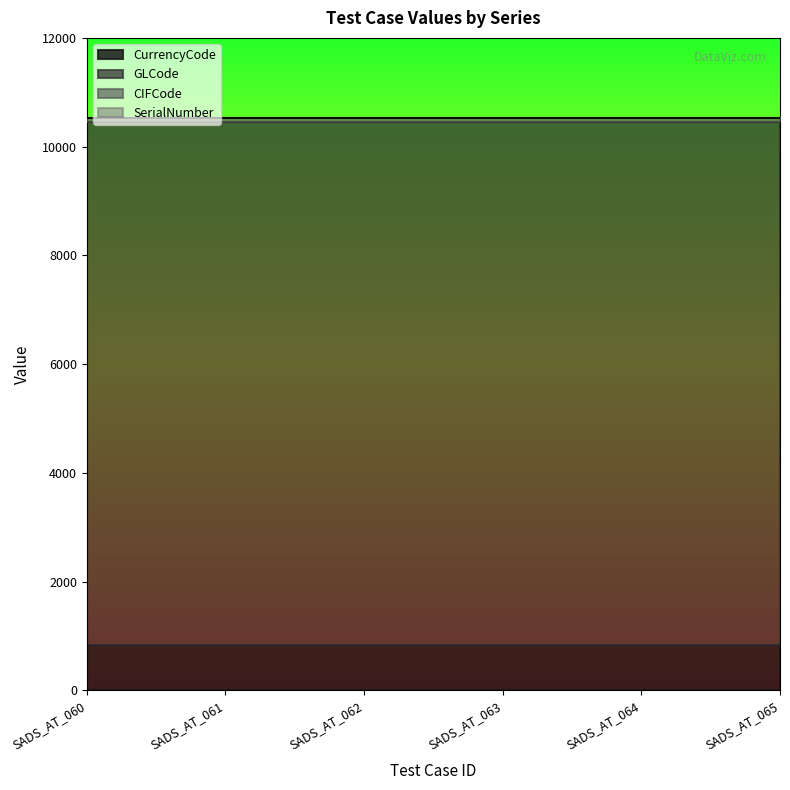

The value of GLCode at SADS_AT_062 is 4357. True or false?

False